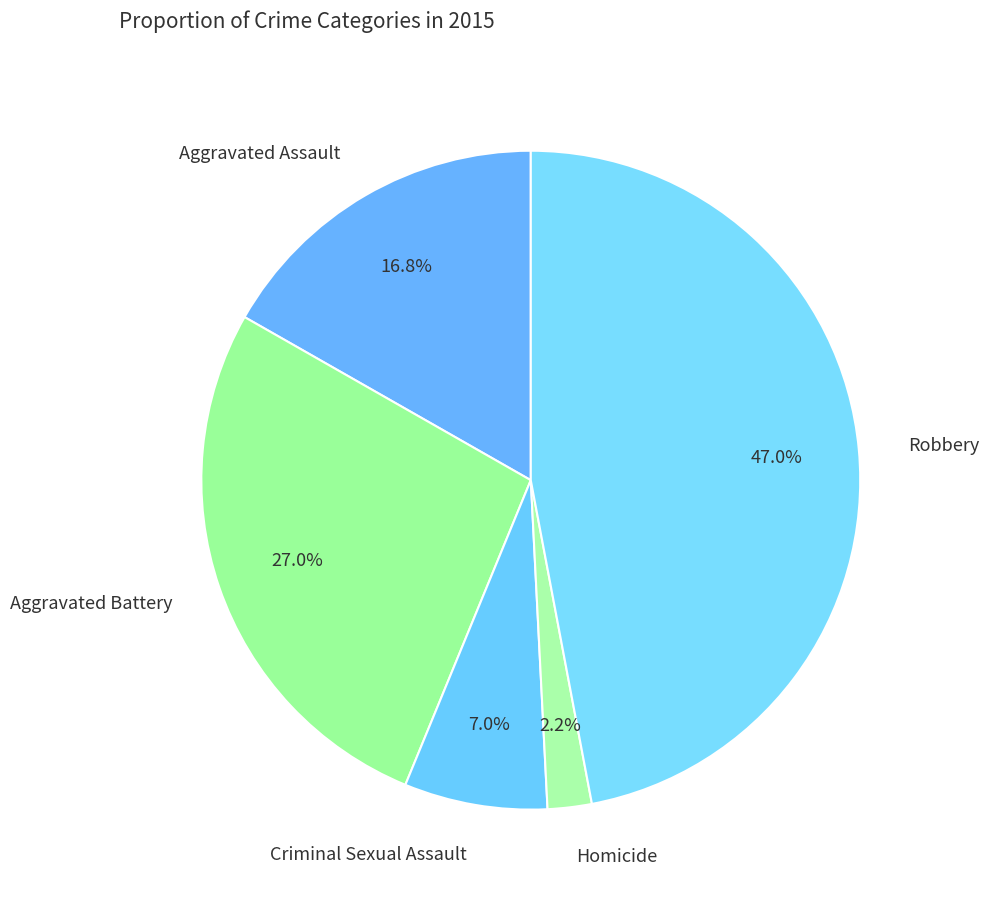

What is the ratio of the value at Aggravated Assault to the value at Criminal Sexual Assault?

2.4